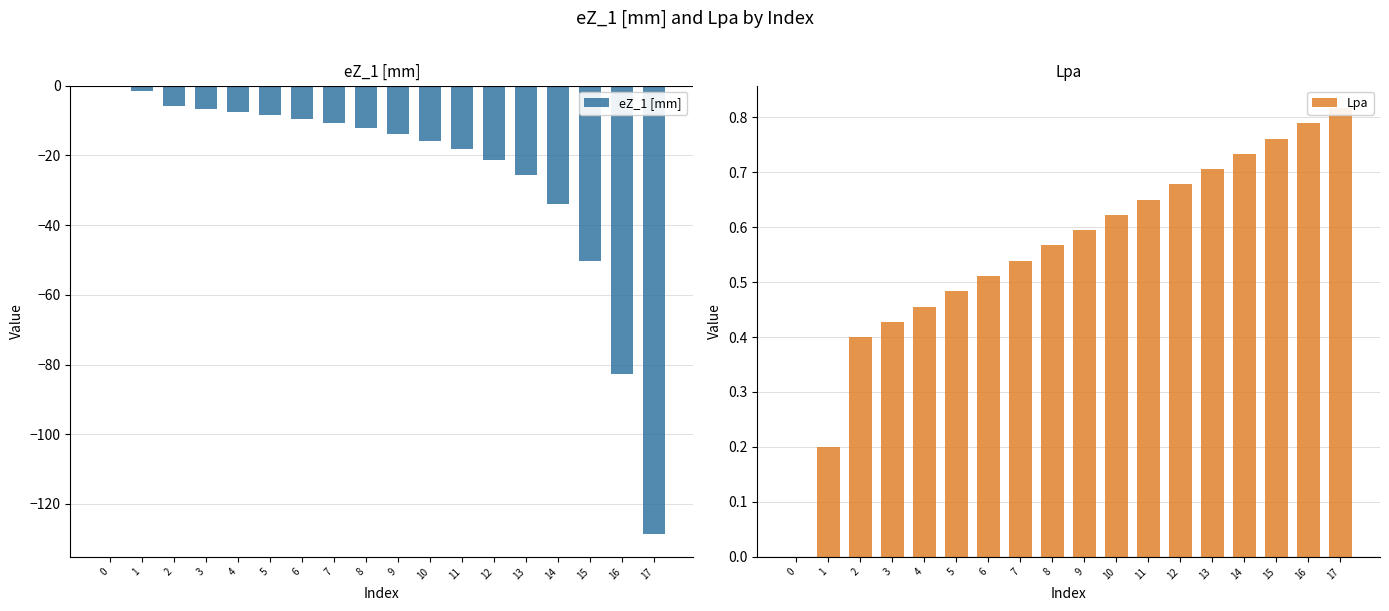

Which series has the largest total across all categories?

Lpa